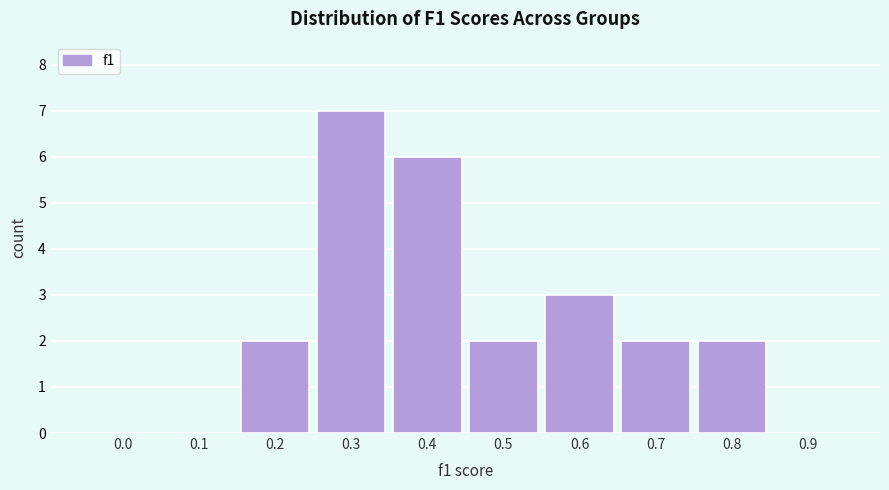

Reading right to left, list all the values displayed in this chart.

0.9=0	0.8=2	0.7=2	0.6=3	0.5=2	0.4=6	0.3=7	0.2=2	0.1=0	0.0=0